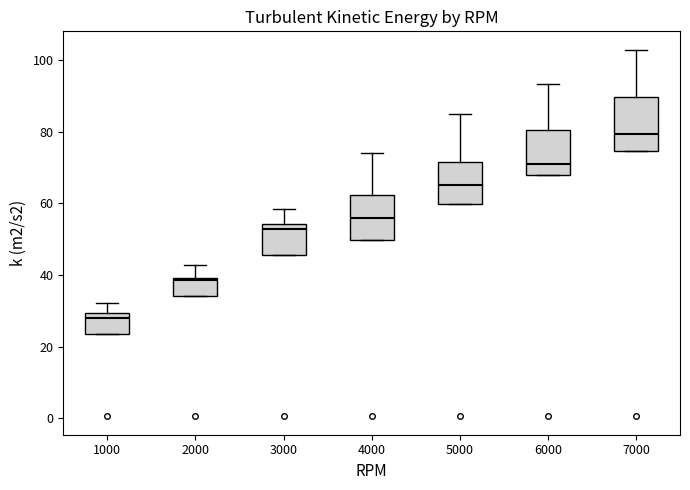

Which box is the tallest, from its lower edge to its upper edge?

7000